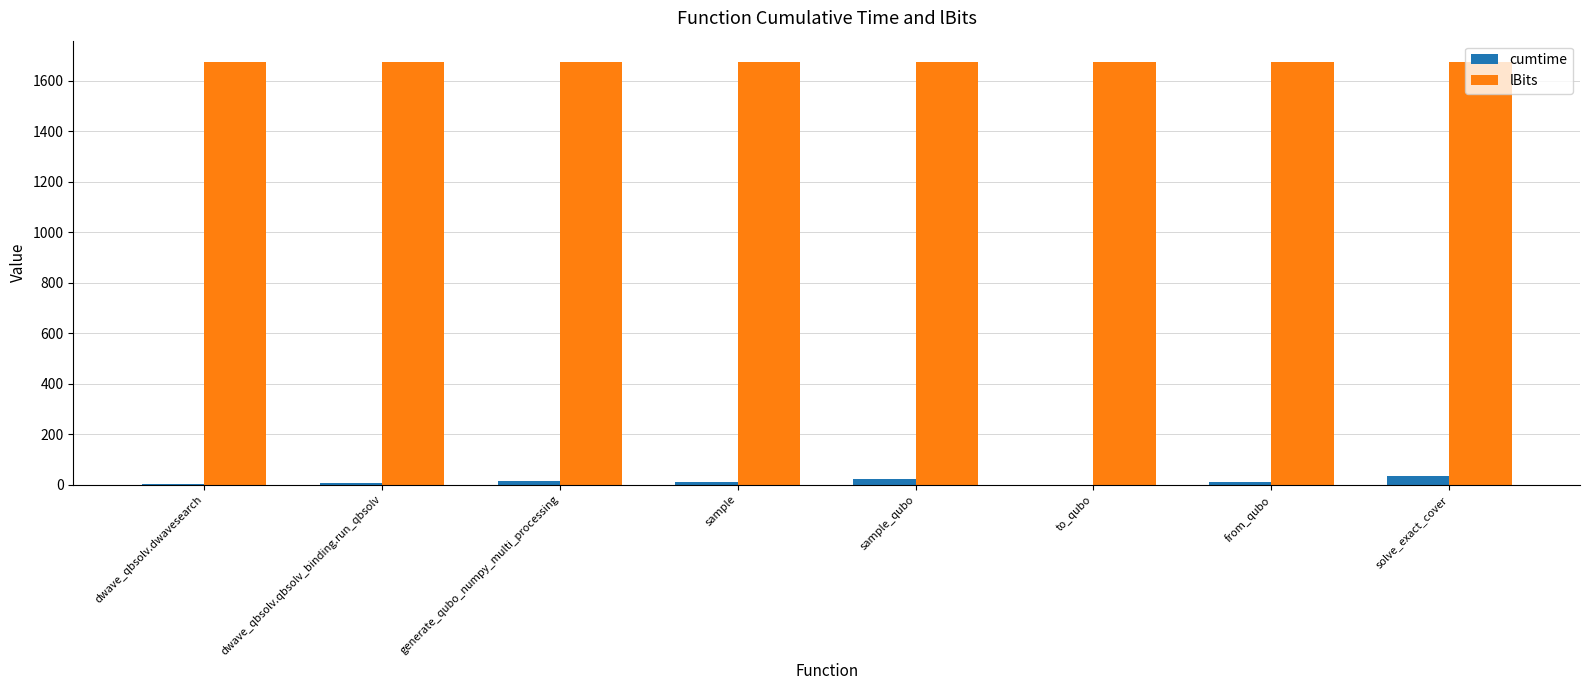

What is the greatest value displayed?

1675.0